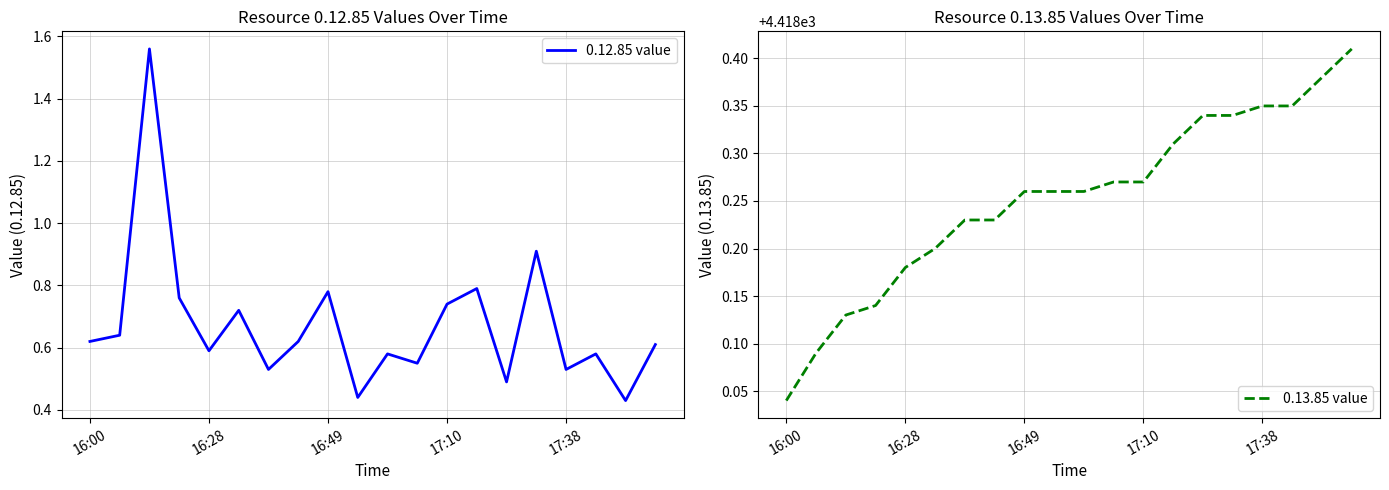

Reading left to right, extract all data points from this chart.

0.12.85 value: 0.6	0.6	1.6	0.8	0.6	0.7	0.5	0.6	0.8	0.4	0.6	0.6	0.7	0.8	0.5	0.9	0.5	0.6	0.4	0.6
0.13.85 value: 4418.0	4418.1	4418.1	4418.1	4418.2	4418.2	4418.2	4418.2	4418.3	4418.3	4418.3	4418.3	4418.3	4418.3	4418.3	4418.3	4418.4	4418.4	4418.4	4418.4